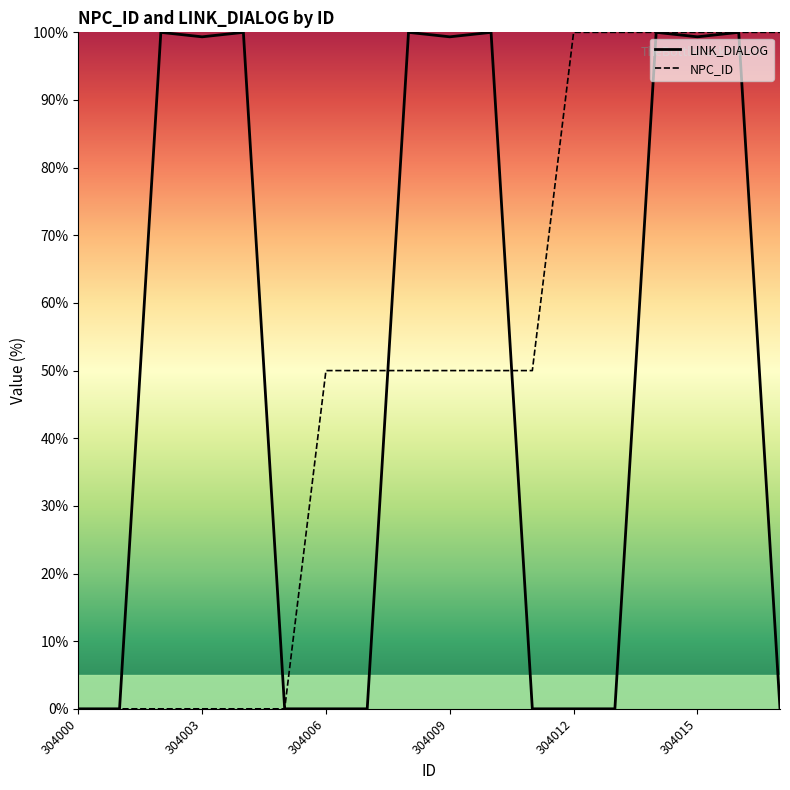

What is the sum of the NPC_ID values at 304003 and 304015?

100.0